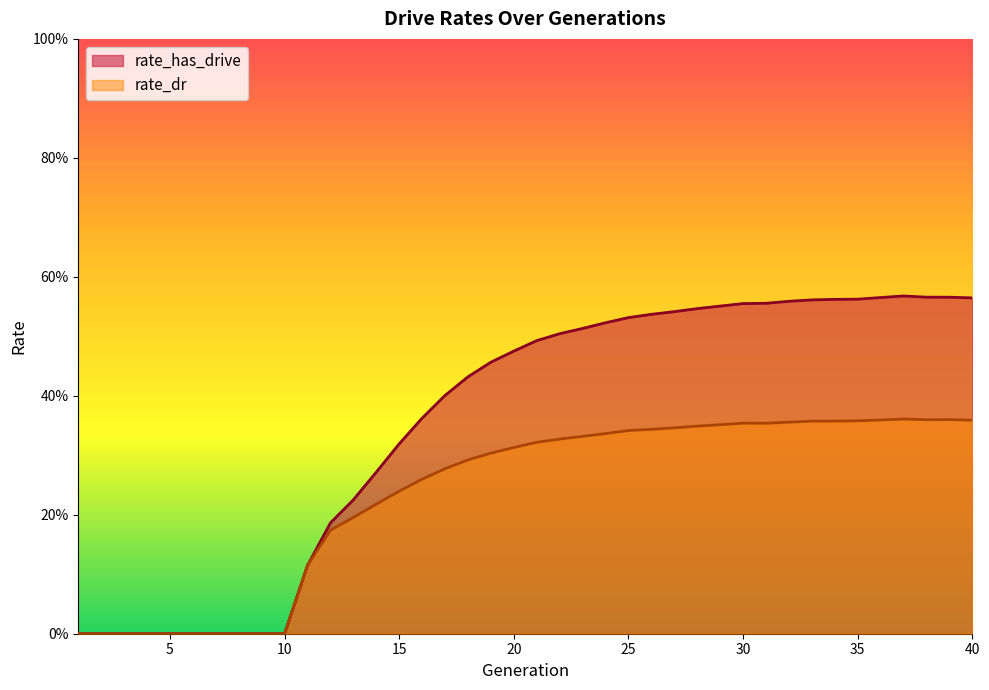

What is the difference between the maximum and second lowest values in the rate_has_drive series?

0.6